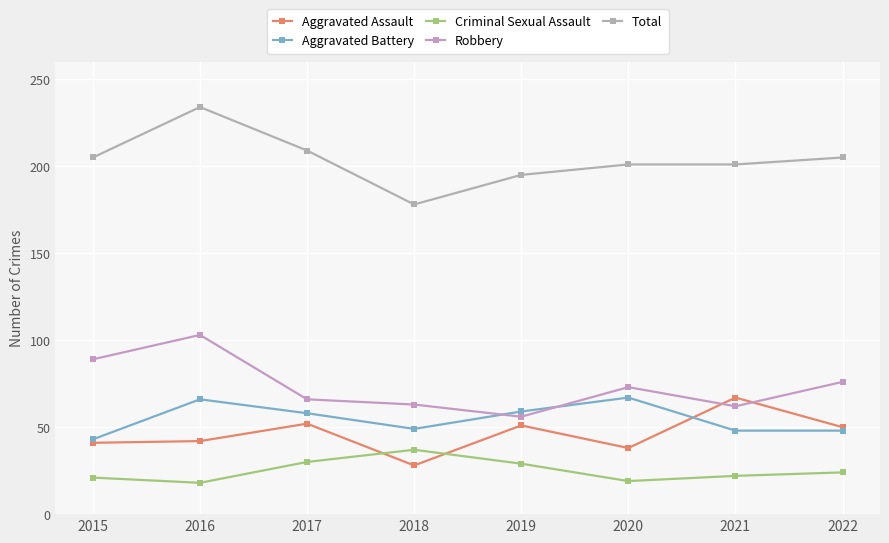

Rank the series by their maximum value, from highest to lowest.

Total, Robbery, Aggravated Assault, Aggravated Battery, Criminal Sexual Assault